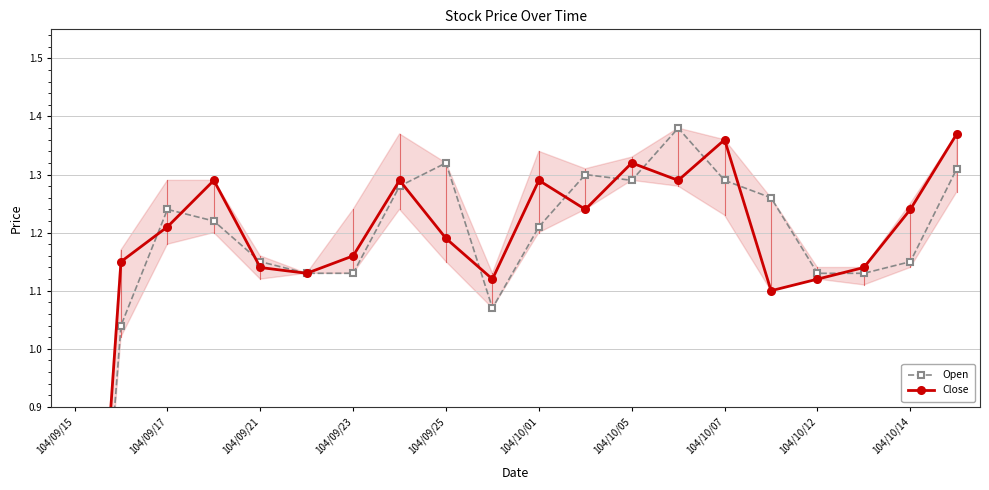

Which series has the largest total across all categories?

Close